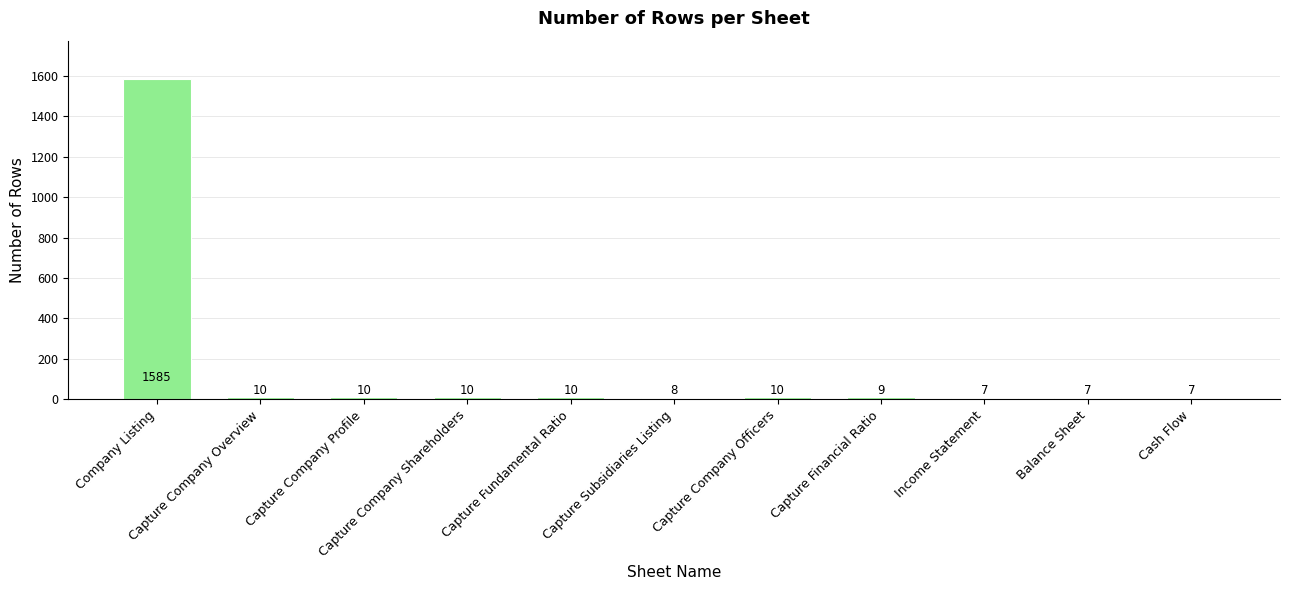

Between Capture Subsidiaries Listing and Capture Company Shareholders, which is larger?

Capture Company Shareholders